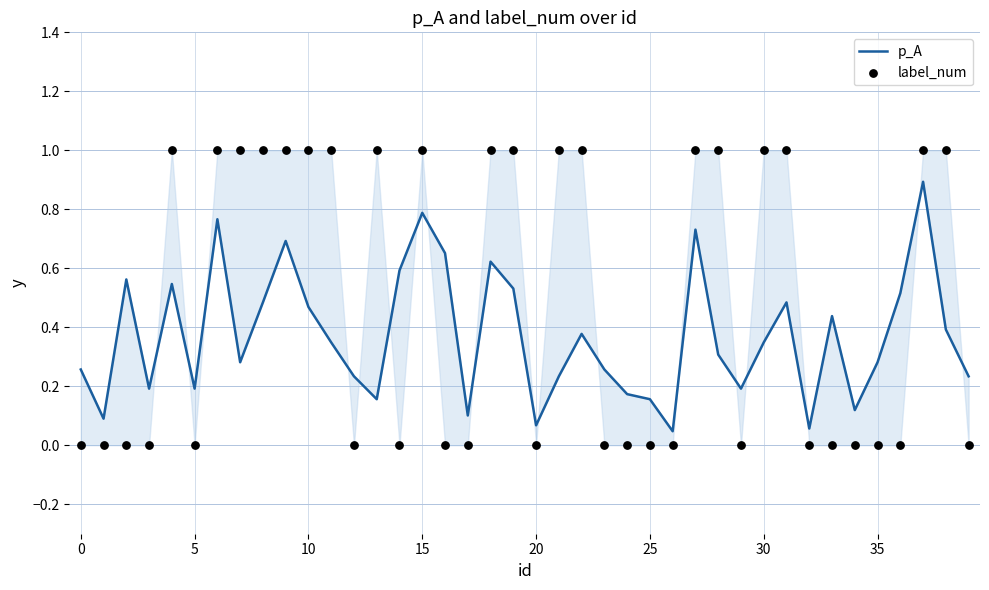

Which series reaches the minimum Y coordinate?

label_num